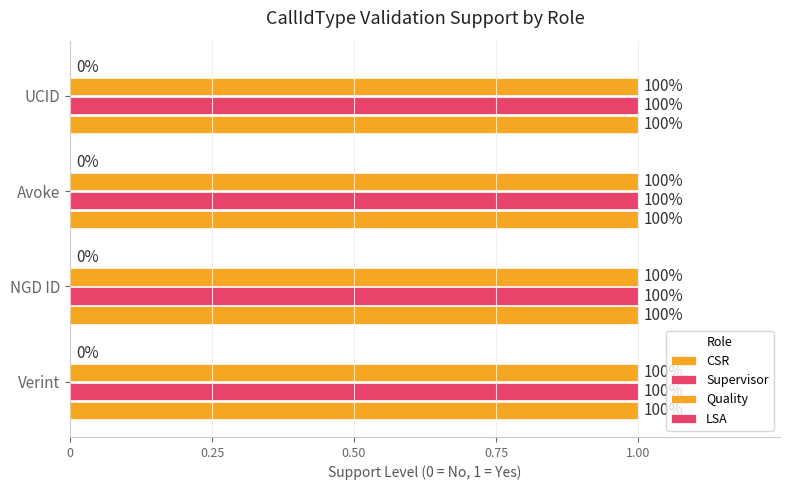

Read the Supervisor value at UCID.

1